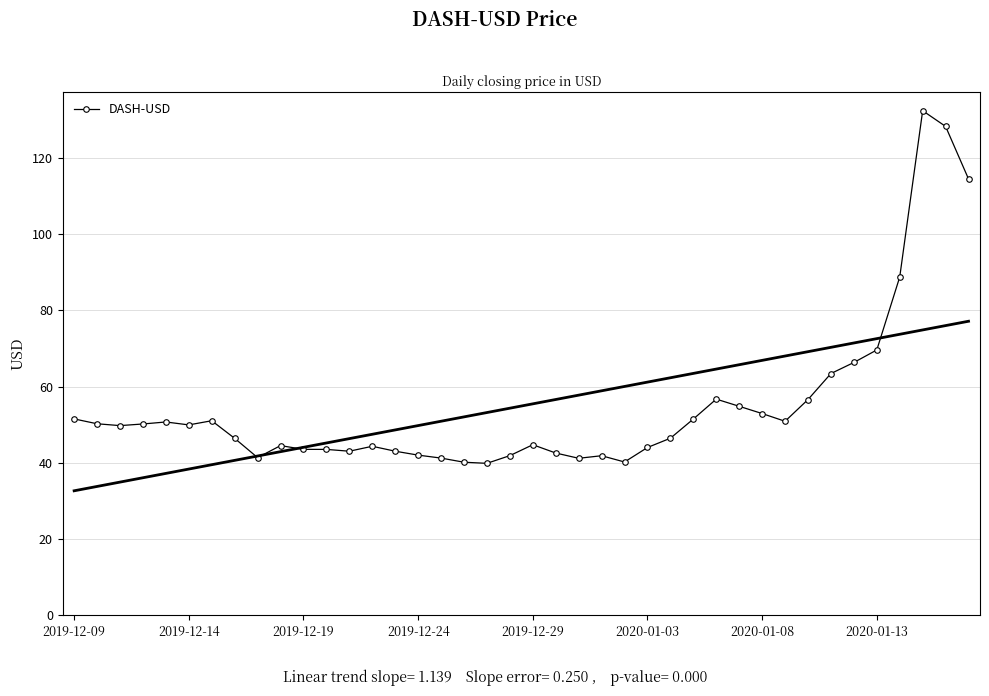

True or false: DASH-USD has more than 0 interior local peaks.

True